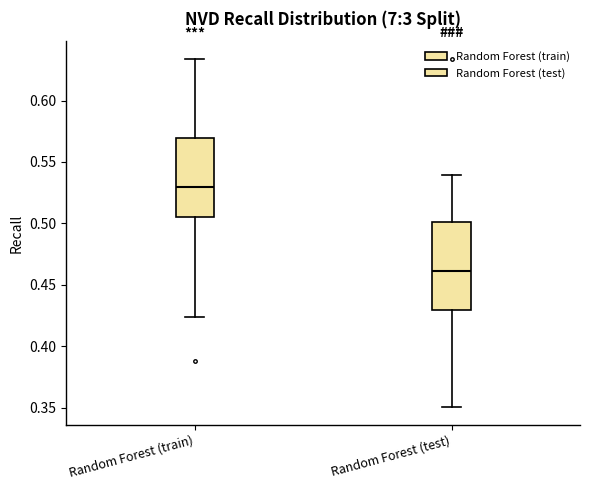

Where is the upper edge of the box for Random Forest (train) on the y-axis? The values are not printed on the chart, so give them approximately, as read against the axis.

0.570